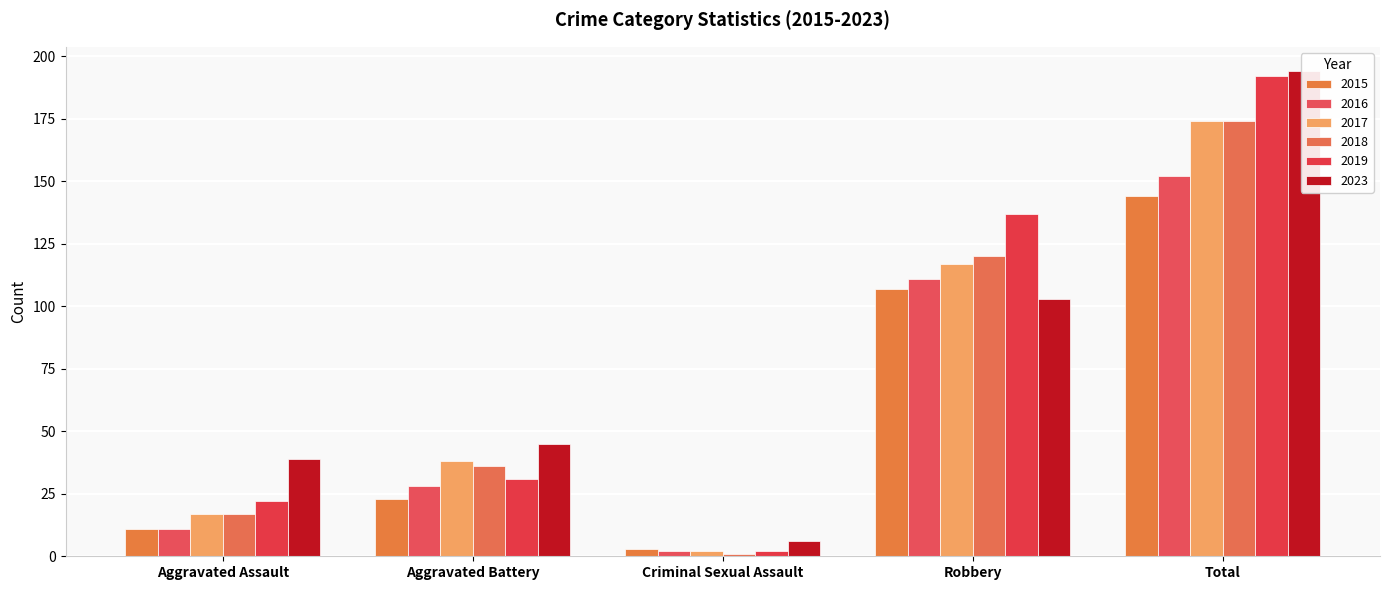

True or false: 2018 has a value of 163 at Robbery.

False